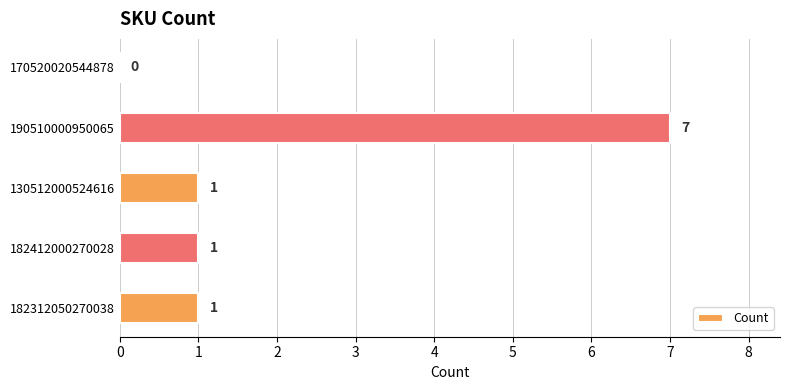

Count the number of data series in this chart.

1